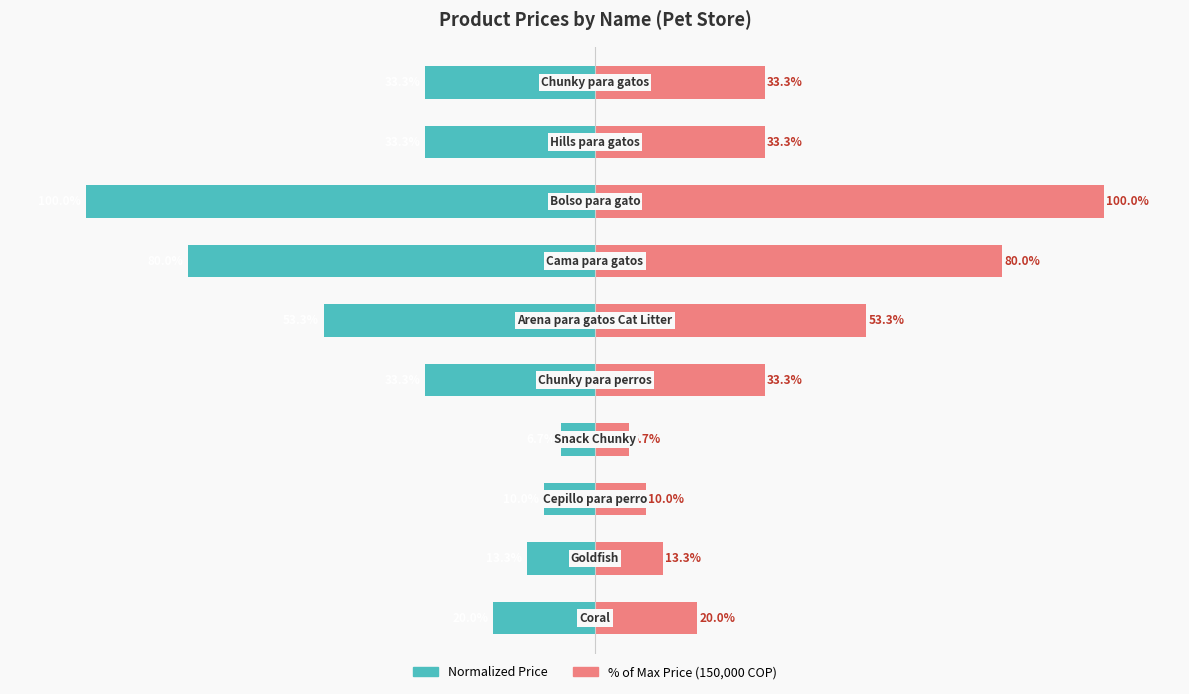

Which series changed the most between 5 and 9?

Normalized Price (left)